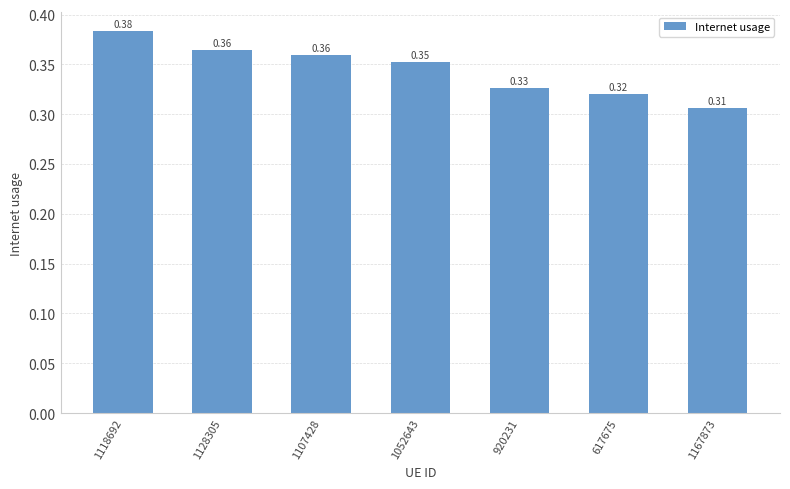

What is the sum of all values?

2.4